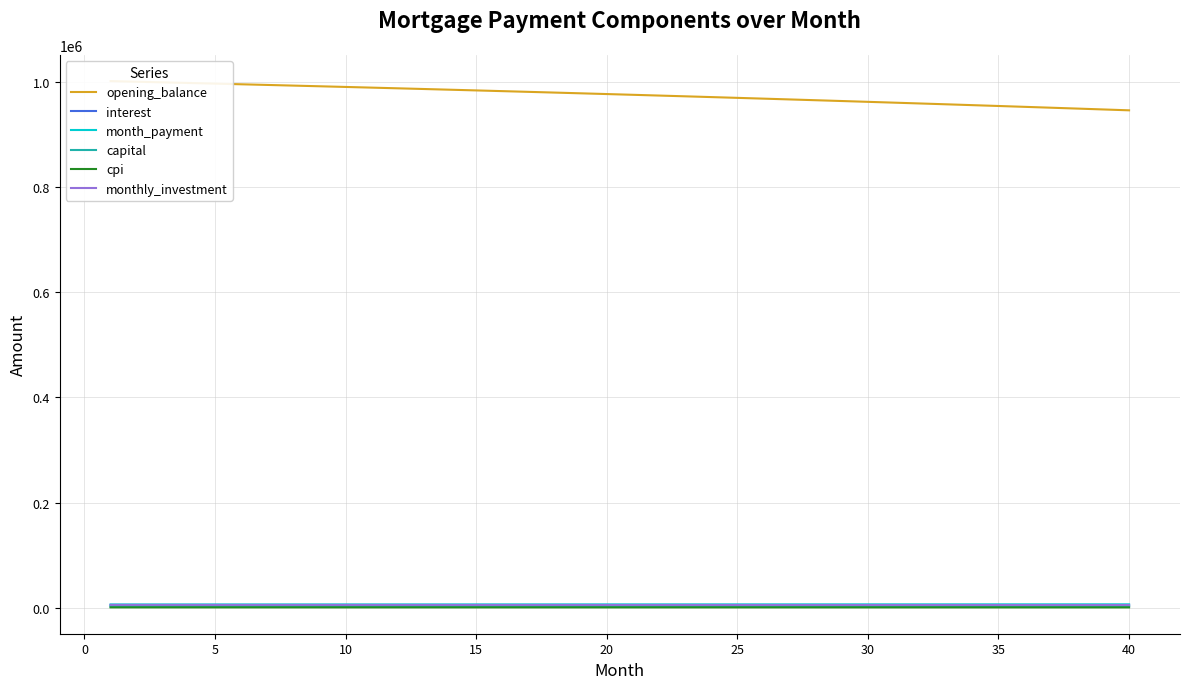

What is the average value of the opening_balance series?

974642.1